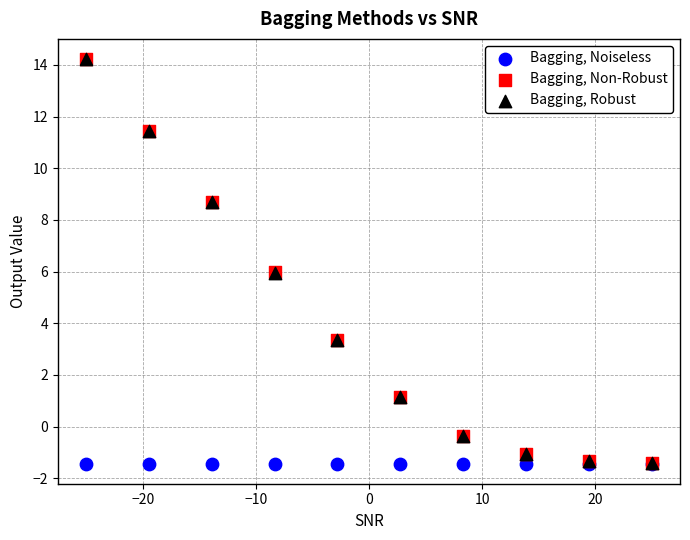

What are all the series names shown in the legend?

Bagging, Noiseless, Bagging, Non-Robust, Bagging, Robust